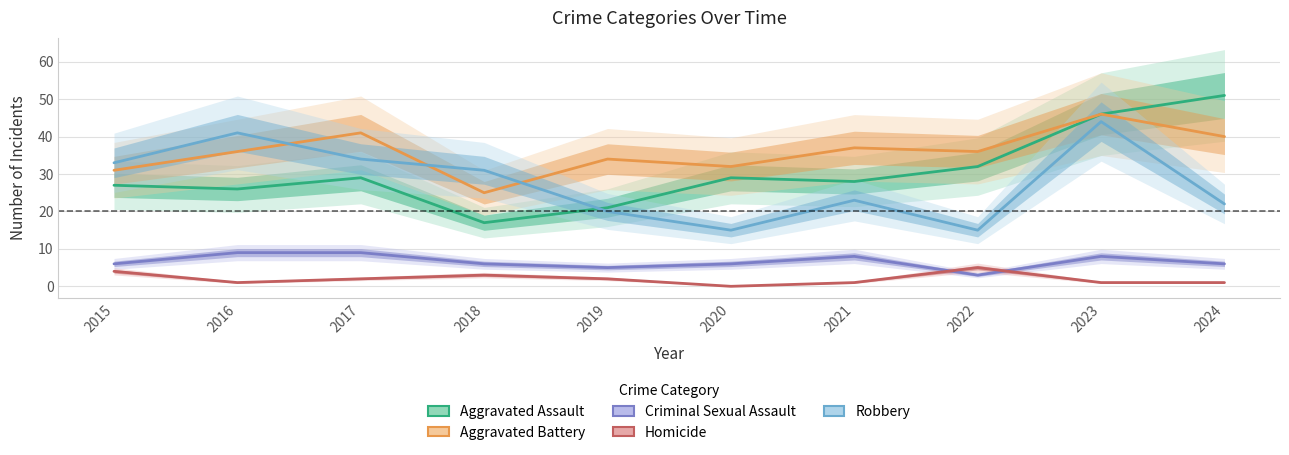

What is the total value across all series at 2020?

82